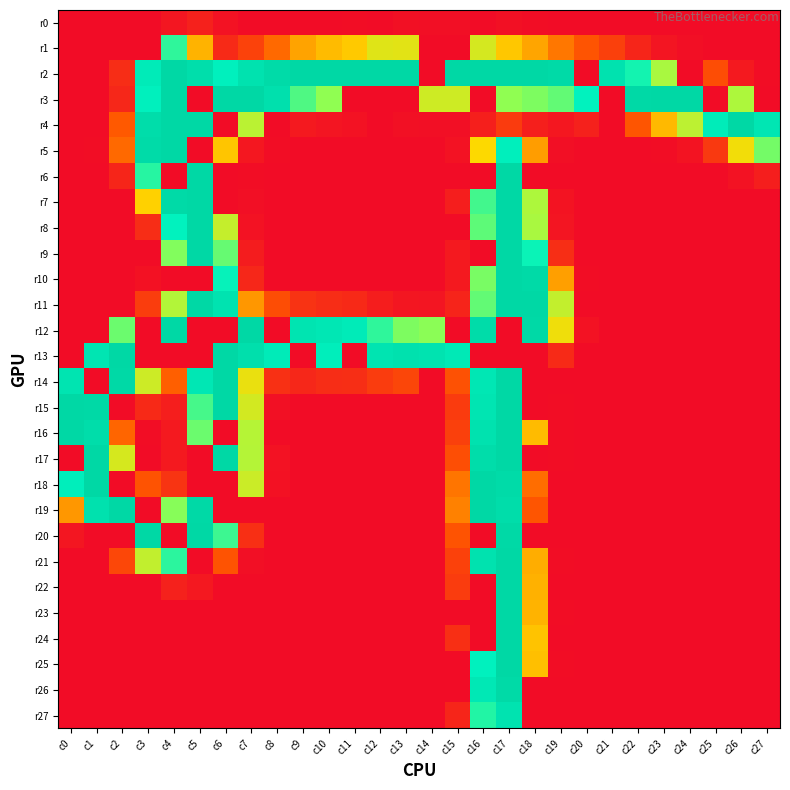

Which has a higher value, c4 or c27?

c4